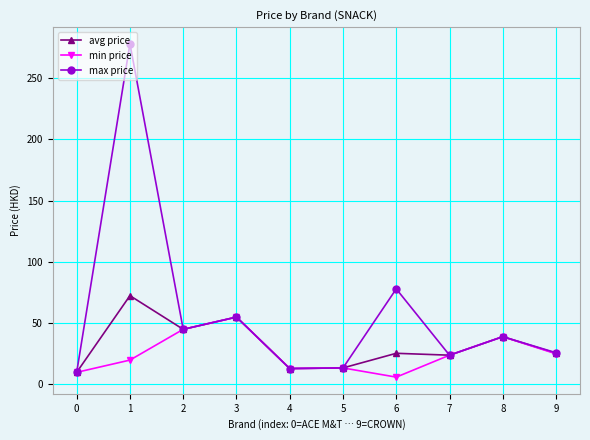

The min price series shows 9.9 at 0. True or false?

True